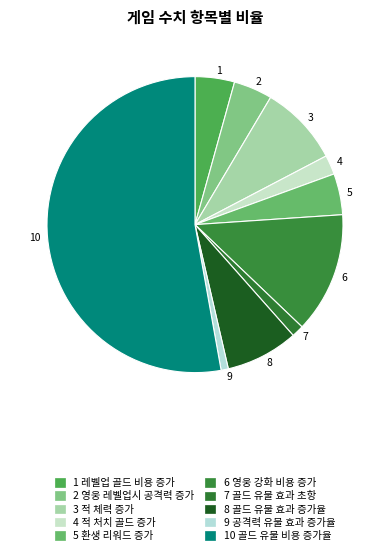

The 4 slice represents 2% of the pie. True or false?

True